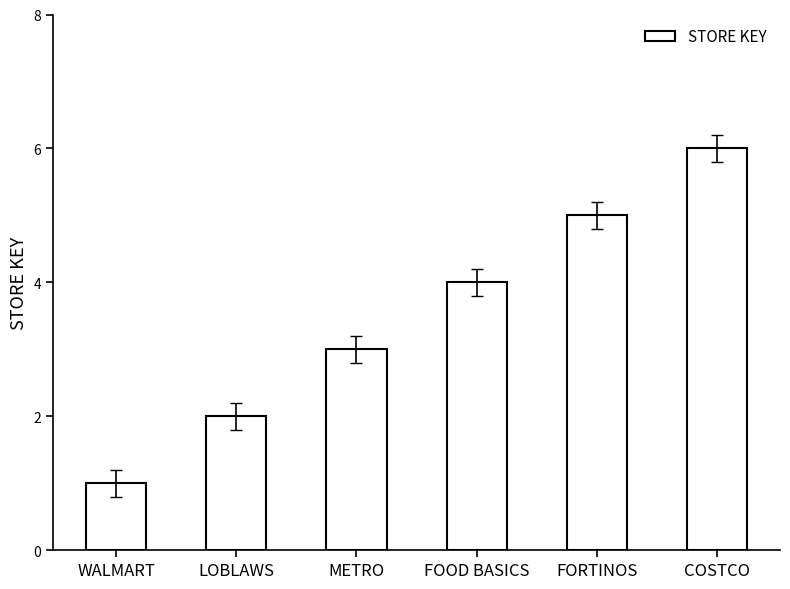

Which label corresponds to the smallest value in the chart?

WALMART